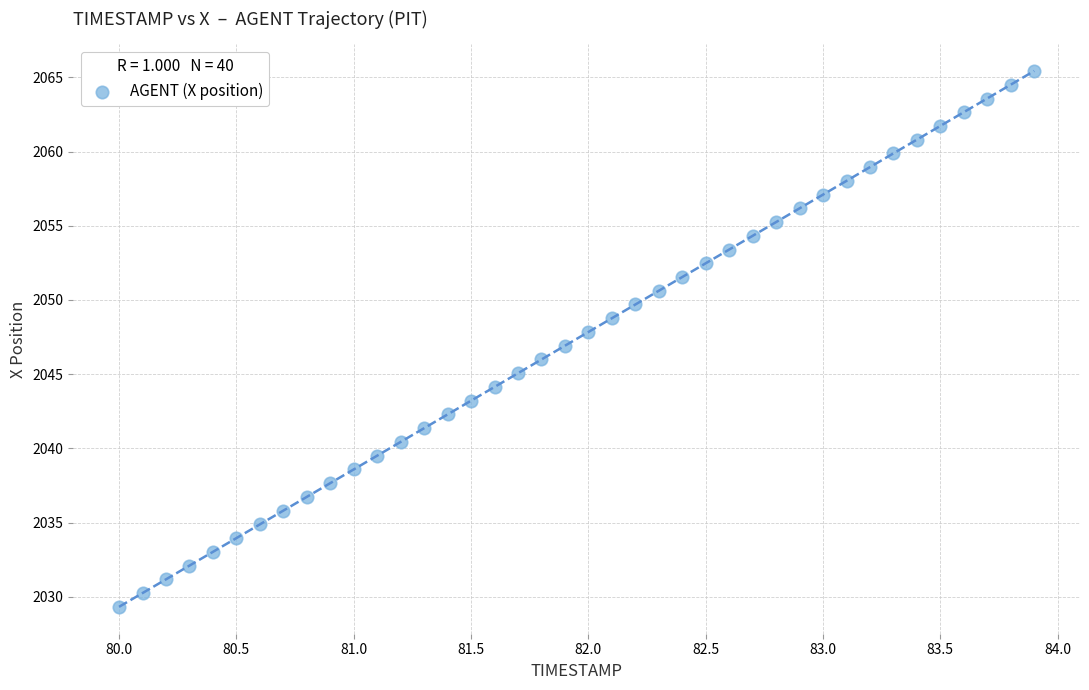

What is the range of Y values (max minus min)?

36.1